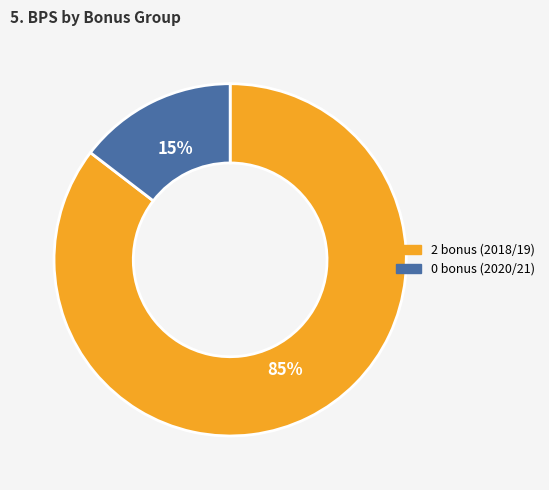

Which has a higher value, 0 bonus (2020/21) or 2 bonus (2018/19)?

2 bonus (2018/19)